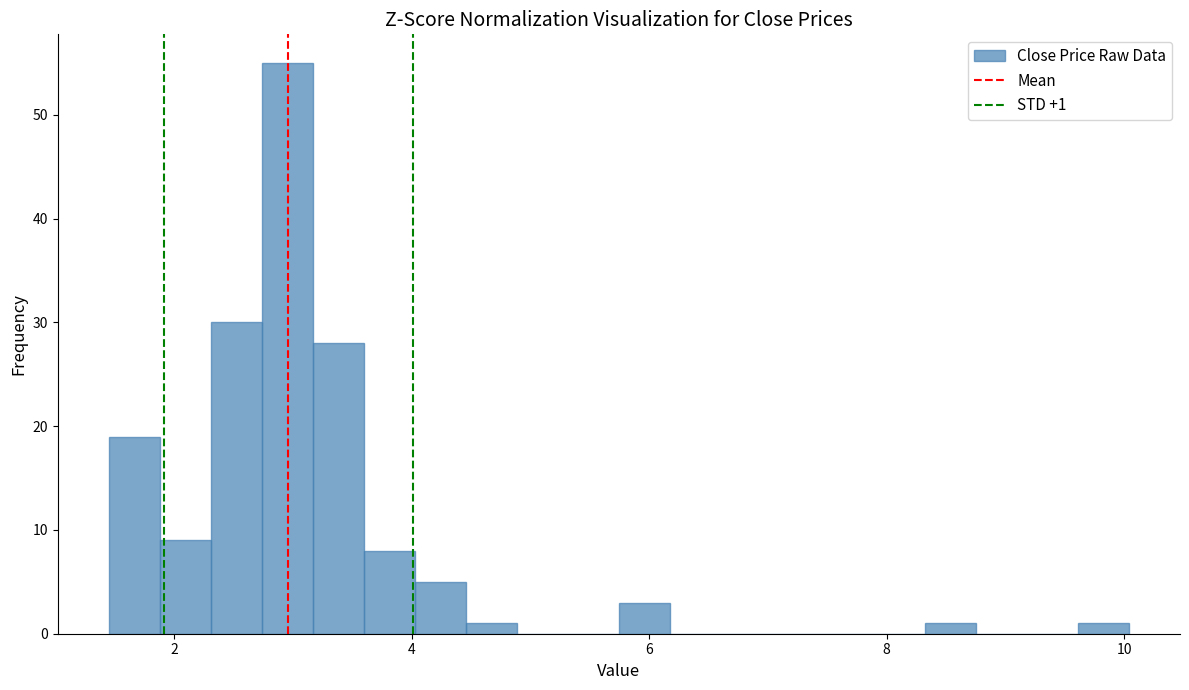

Read against the x-axis, roughly where is the centre of the tallest bar?

3.0